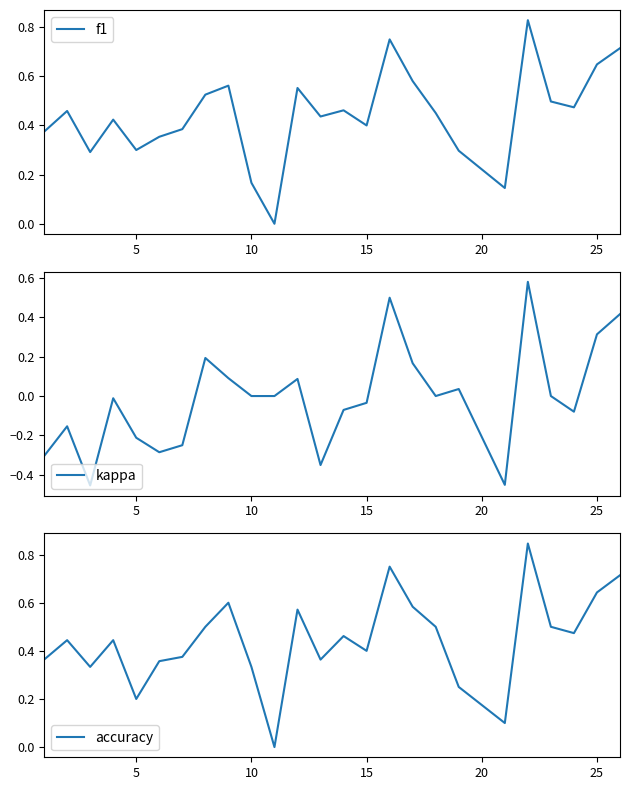

True or false: kappa and f1 cross at least once.

False